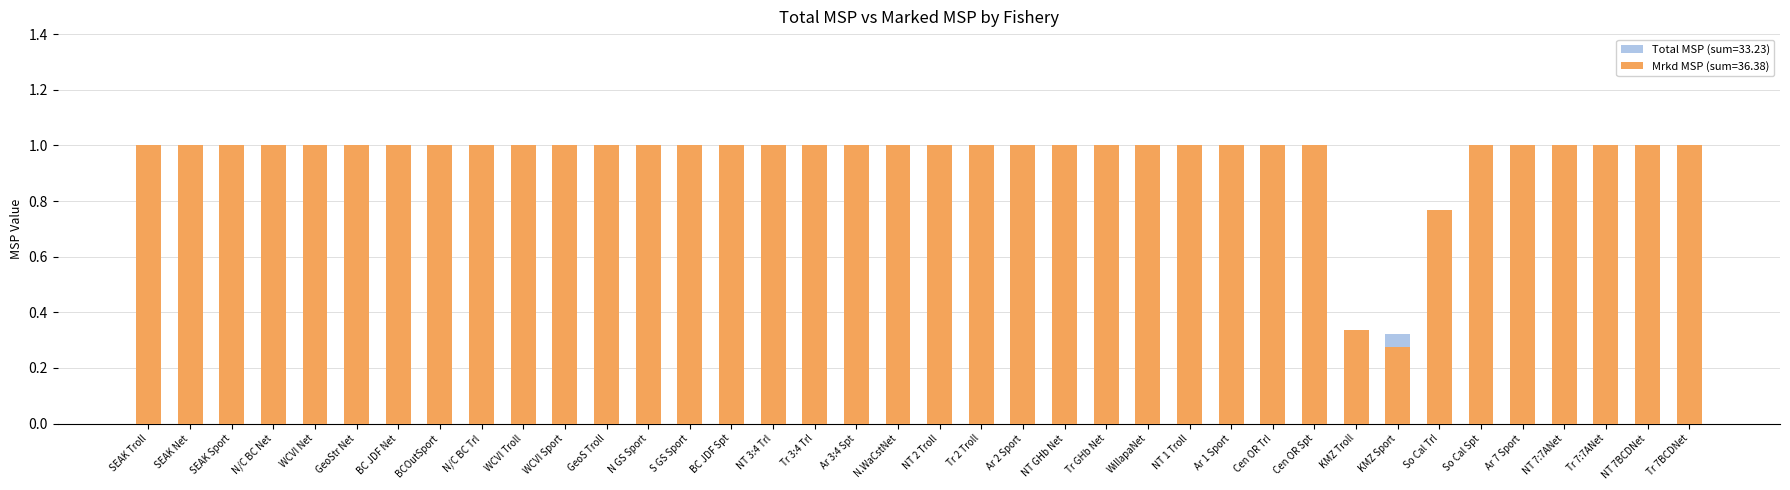

Reading left to right, what are all the values shown in this chart?

Total MSP: SEAK Troll=0.9	SEAK Net=0.7	SEAK Sport=0.6	N/C BC Net=0.6	WCVI Net=1.0	GeoStr Net=1.0	BC JDF Net=1.0	BCOutSport=0.8	N/C BC Trl=0.9	WCVI Troll=1.0	WCVI Sport=1.0	GeoS Troll=1.0	N GS Sport=0.9	S GS Sport=0.9	BC JDF Spt=0.9	NT 3:4 Trl=1.0	Tr 3:4 Trl=1.0	Ar 3:4 Spt=1.0	N.WaCstNet=1.0	NT 2 Troll=1.0	Tr 2 Troll=1.0	Ar 2 Sport=1.0	NT GHb Net=1.0	Tr GHb Net=1.0	WillapaNet=1.0	NT 1 Troll=1.0	Ar 1 Sport=0.9	Cen OR Trl=0.9	Cen OR Spt=0.6	KMZ Troll=0.3	KMZ Sport=0.3	So Cal Trl=0.8	So Cal Spt=0.5	Ar 7 Sport=1.0	NT 7:7ANet=1.0	Tr 7:7ANet=1.0	NT 7BCDNet=1.0	Tr 7BCDNet=1.0
Mrkd MSP: SEAK Troll=1.0	SEAK Net=1.0	SEAK Sport=1.0	N/C BC Net=1.0	WCVI Net=1.0	GeoStr Net=1.0	BC JDF Net=1.0	BCOutSport=1.0	N/C BC Trl=1.0	WCVI Troll=1.0	WCVI Sport=1.0	GeoS Troll=1.0	N GS Sport=1.0	S GS Sport=1.0	BC JDF Spt=1.0	NT 3:4 Trl=1.0	Tr 3:4 Trl=1.0	Ar 3:4 Spt=1.0	N.WaCstNet=1.0	NT 2 Troll=1.0	Tr 2 Troll=1.0	Ar 2 Sport=1.0	NT GHb Net=1.0	Tr GHb Net=1.0	WillapaNet=1.0	NT 1 Troll=1.0	Ar 1 Sport=1.0	Cen OR Trl=1.0	Cen OR Spt=1.0	KMZ Troll=0.3	KMZ Sport=0.3	So Cal Trl=0.8	So Cal Spt=1.0	Ar 7 Sport=1.0	NT 7:7ANet=1.0	Tr 7:7ANet=1.0	NT 7BCDNet=1.0	Tr 7BCDNet=1.0